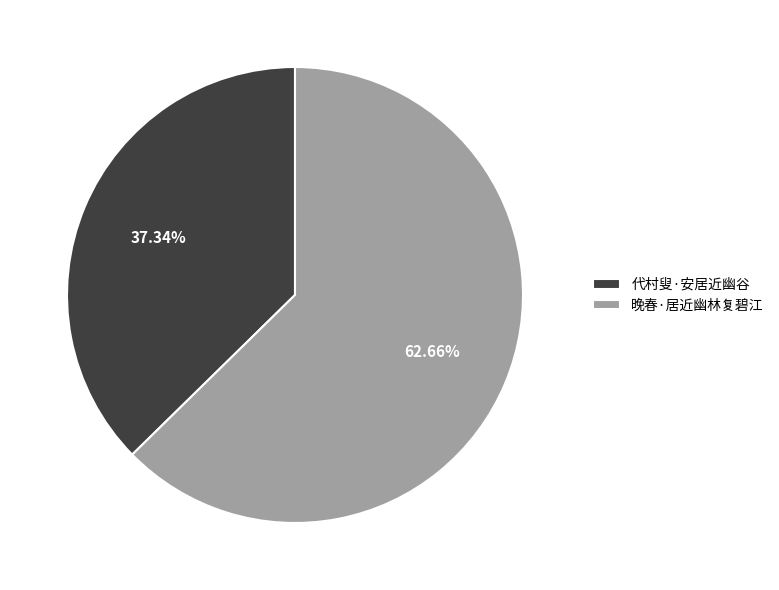

Rank the categories by value from highest to lowest.

晚春·居近幽林复碧江, 代村叟·安居近幽谷